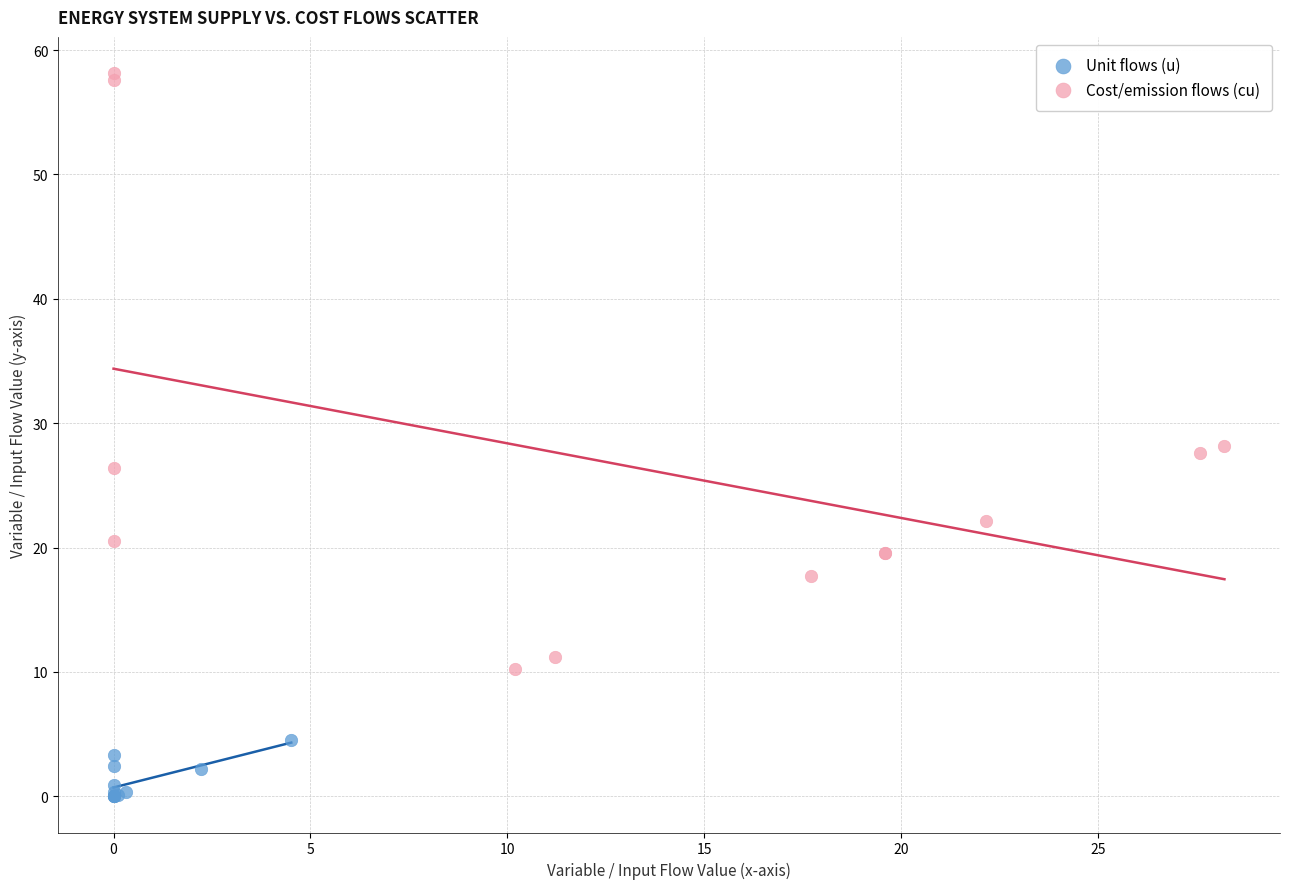

Which series reaches the minimum Y coordinate?

Unit flows (u)